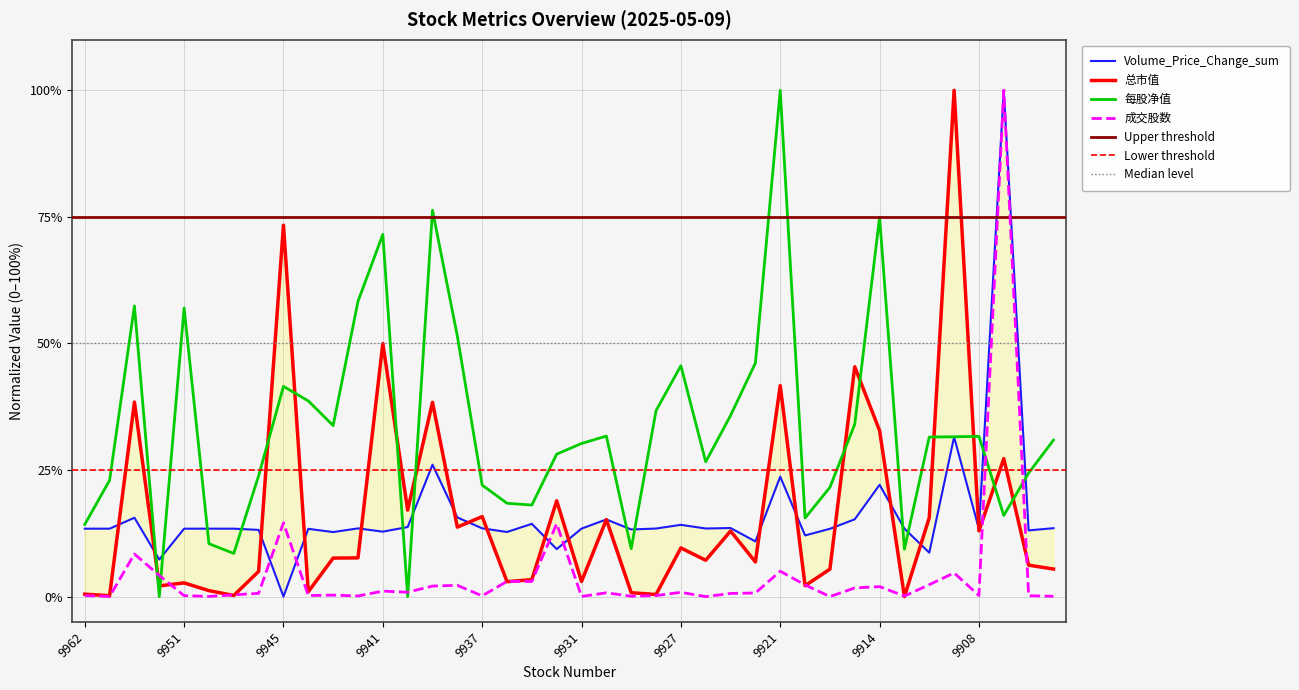

The Volume_Price_Change_sum series shows 10.9 at 9924. True or false?

True